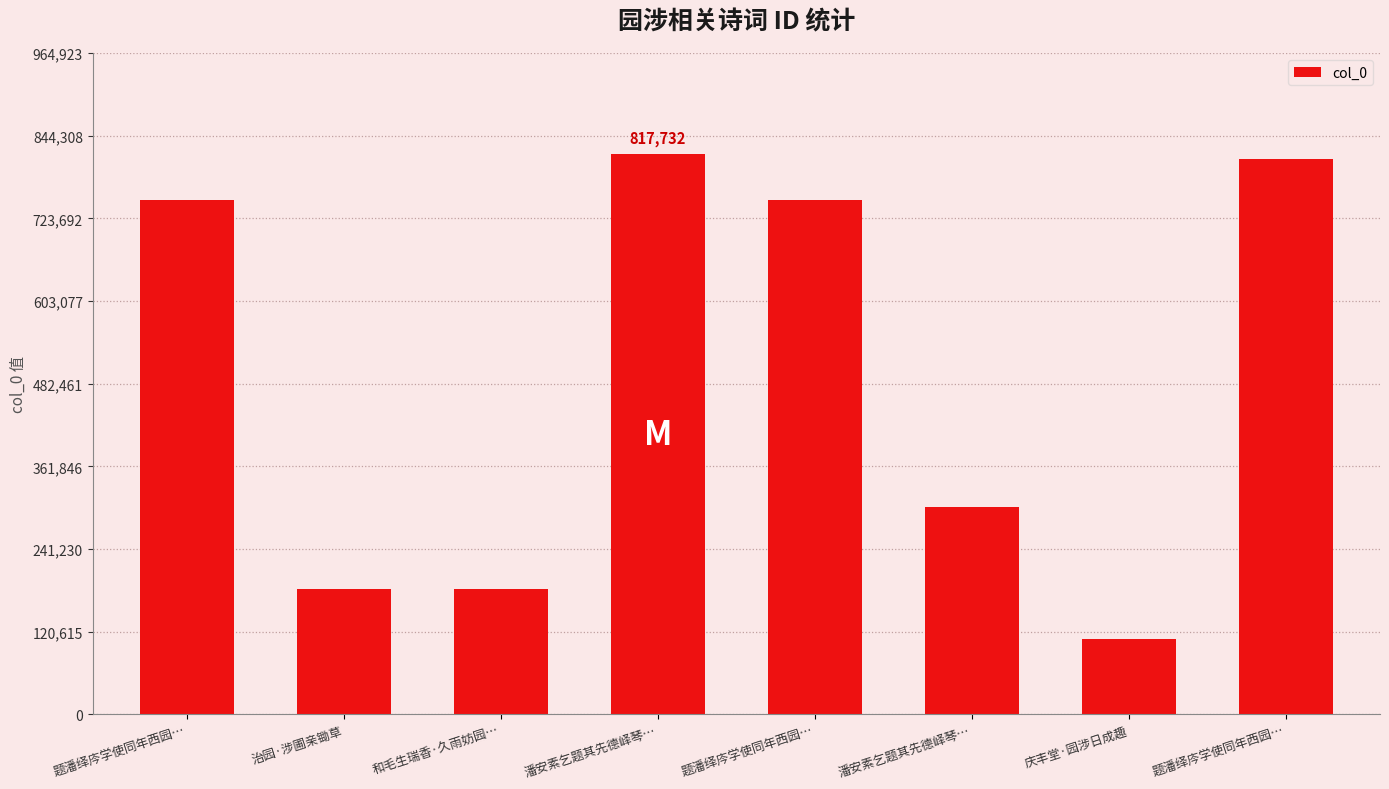

What is the change in value from 题潘绎庈学使同年西园… to 题潘绎庈学使同年西园…?

+60447